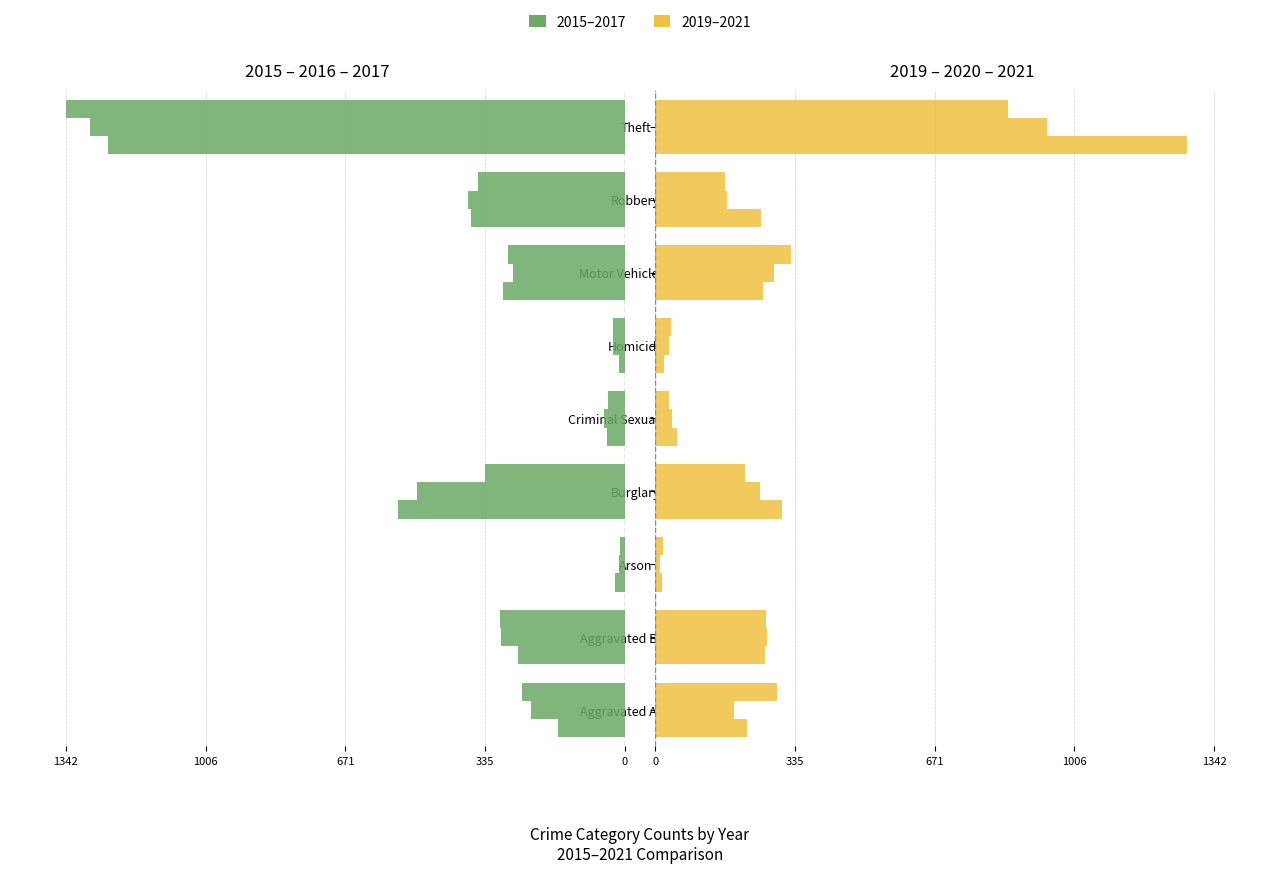

Which category has the lowest value in the 2015 series?

Theft